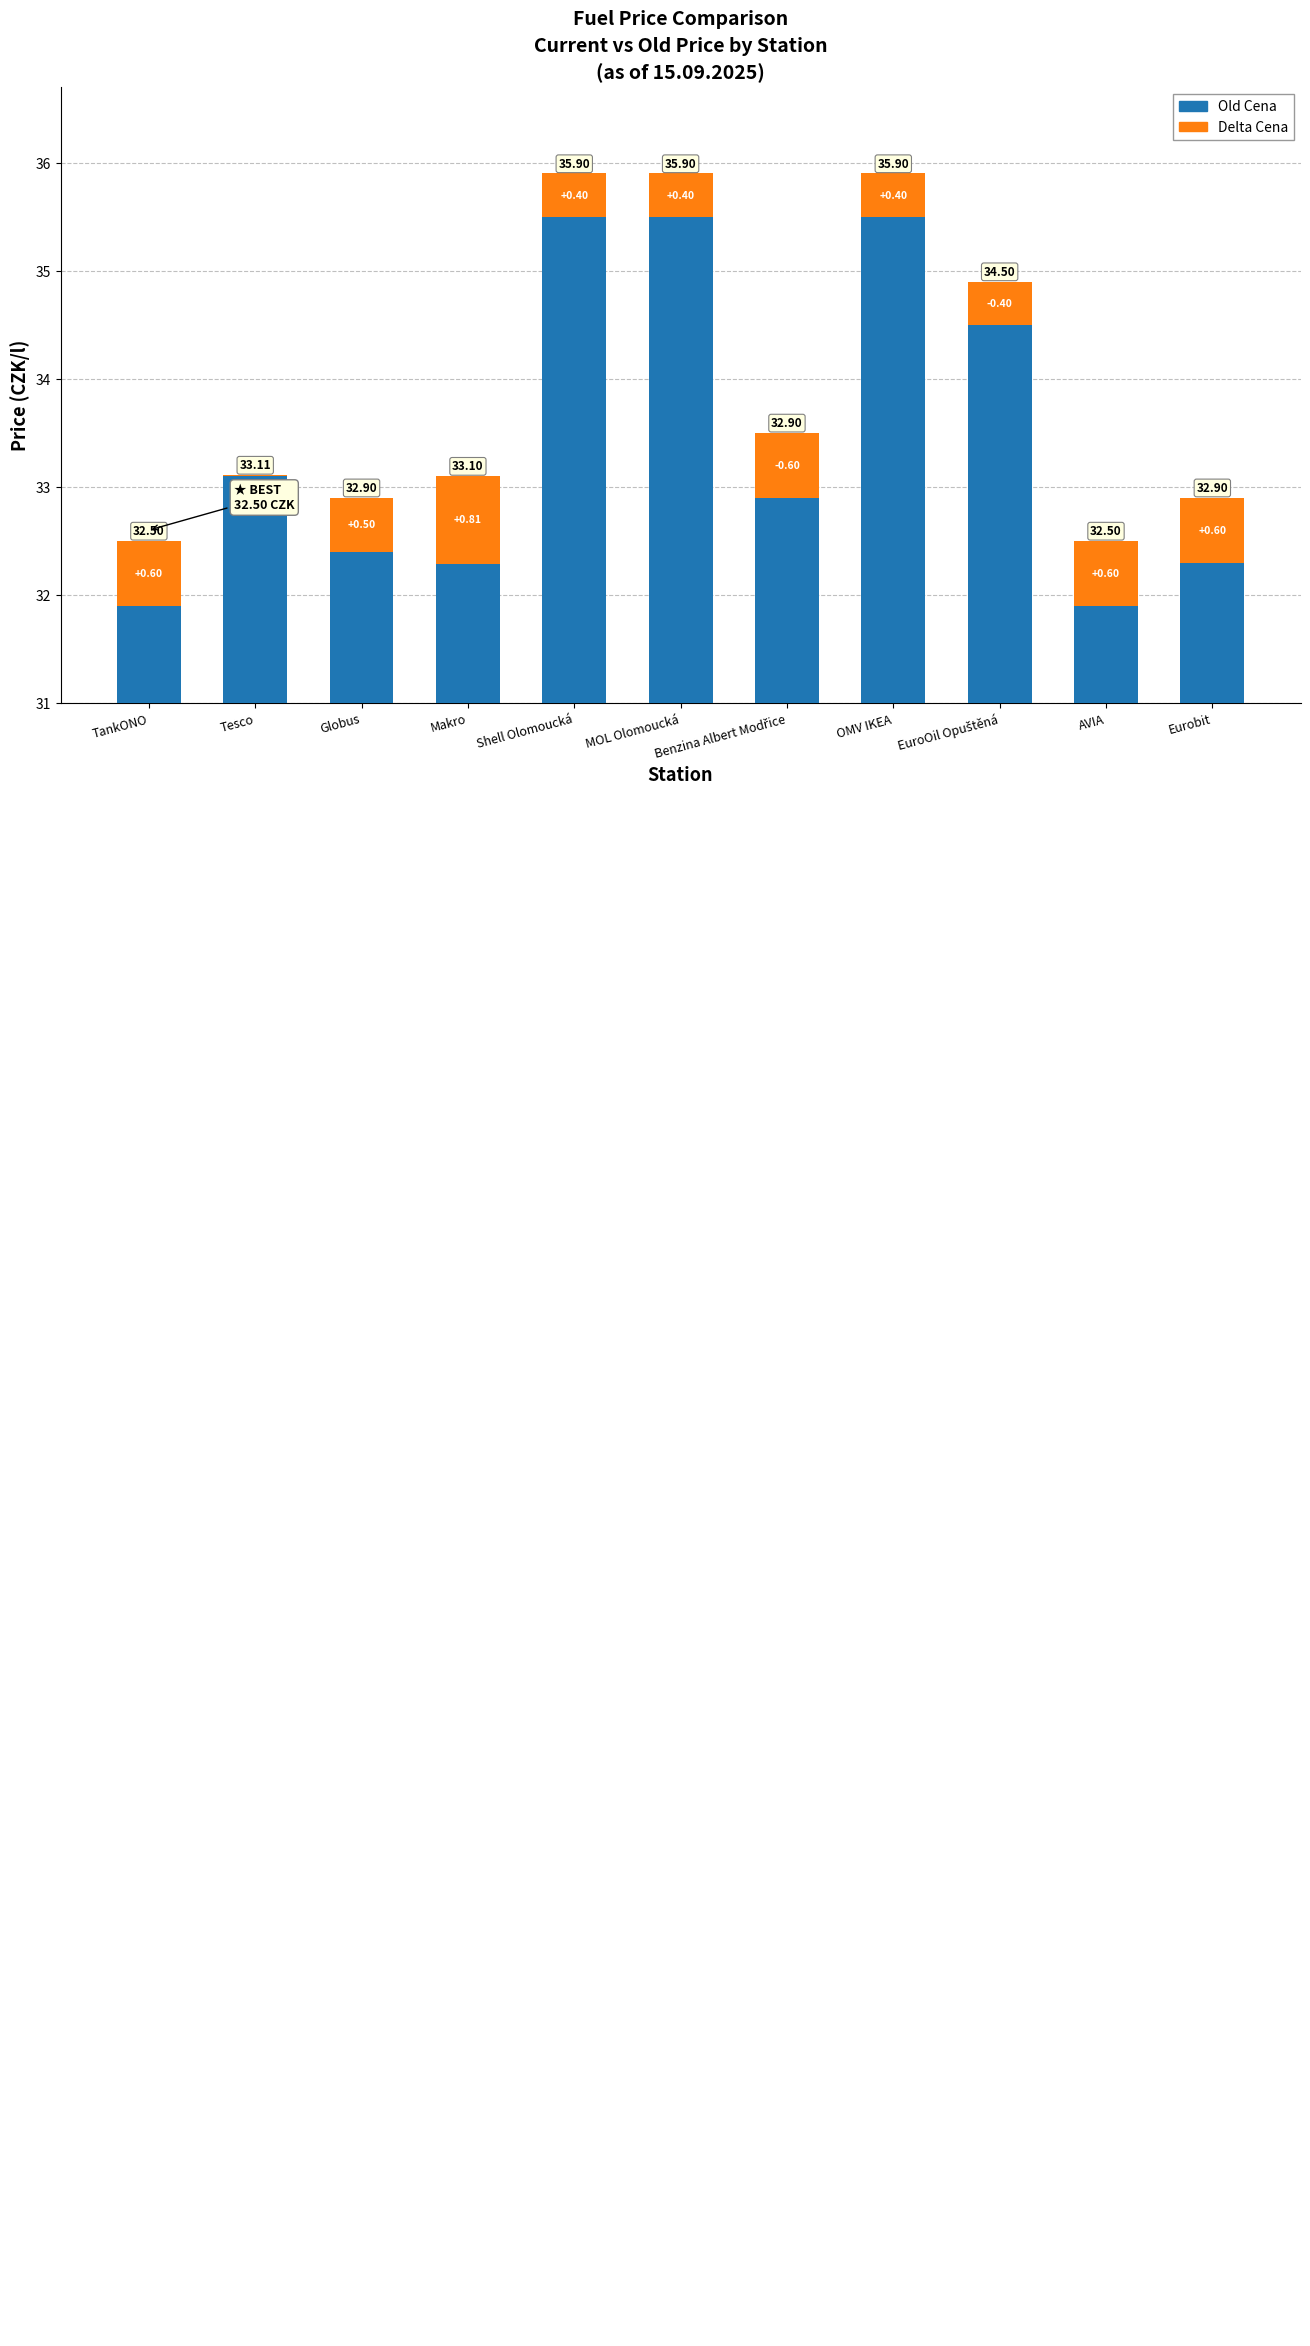

What is the value of the Old Cena bar at the 3rd from the left?

32.4